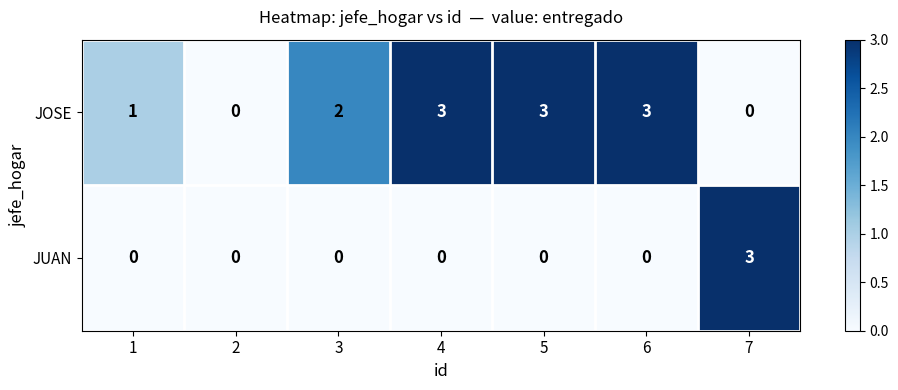

List the series in order of their overall mean, highest first.

JOSE, JUAN